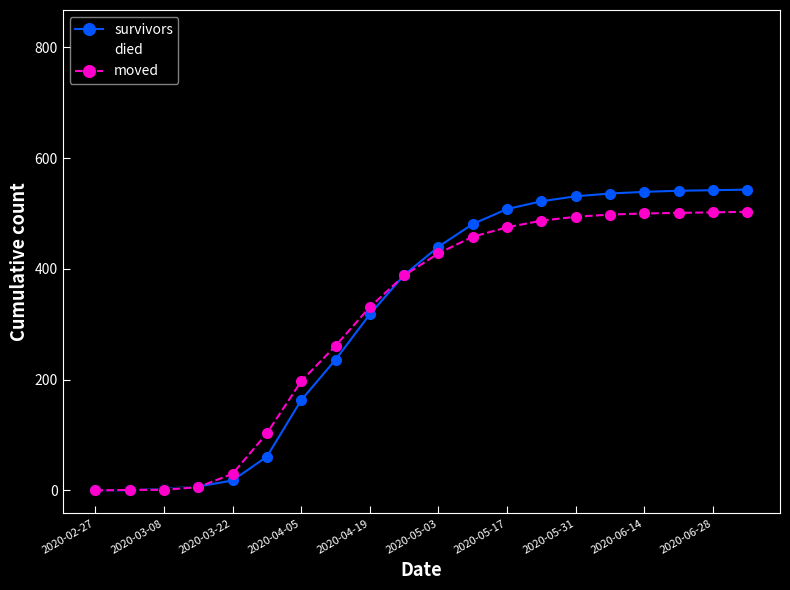

Rank the series by their maximum value, from highest to lowest.

died, survivors, moved